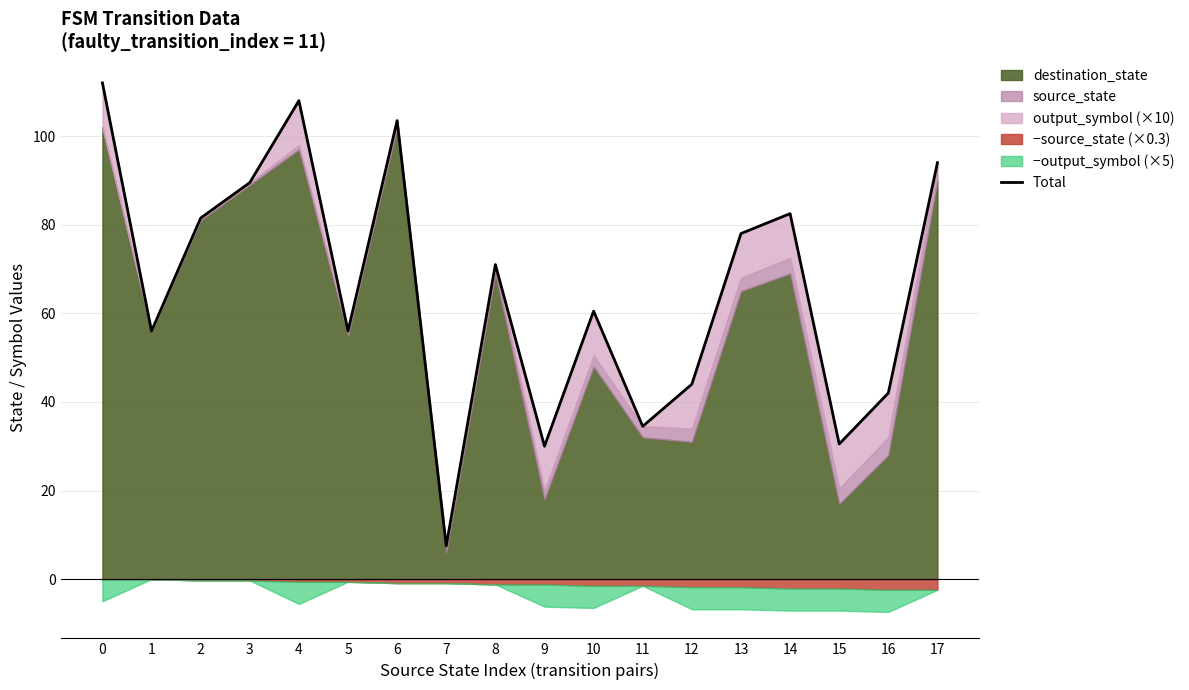

How many interior local valleys (lower than both neighbors) does the data have?

6